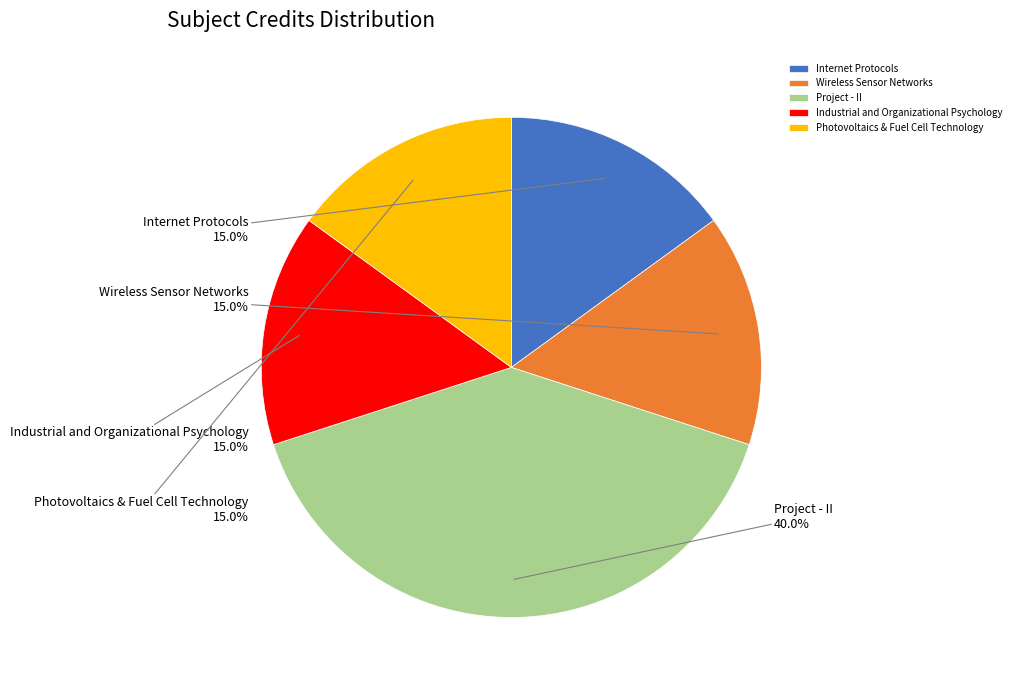

Is there any slice that represents more than half of the pie?

No